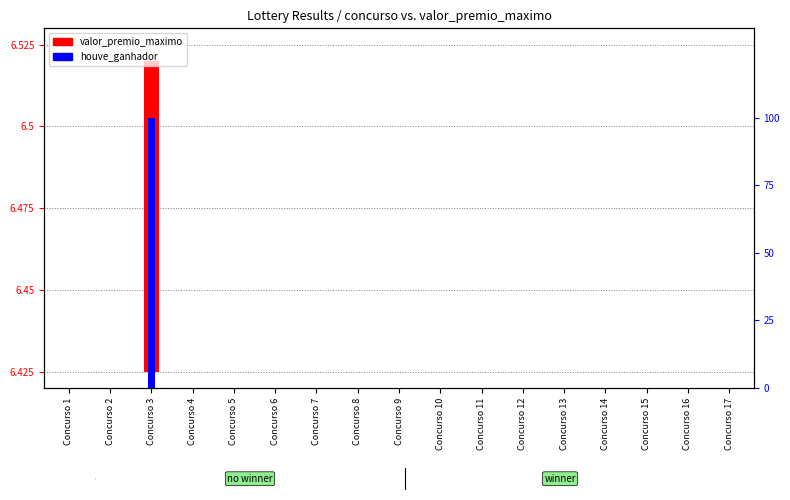

Which has a higher value, Concurso 2 or Concurso 6?

Concurso 2